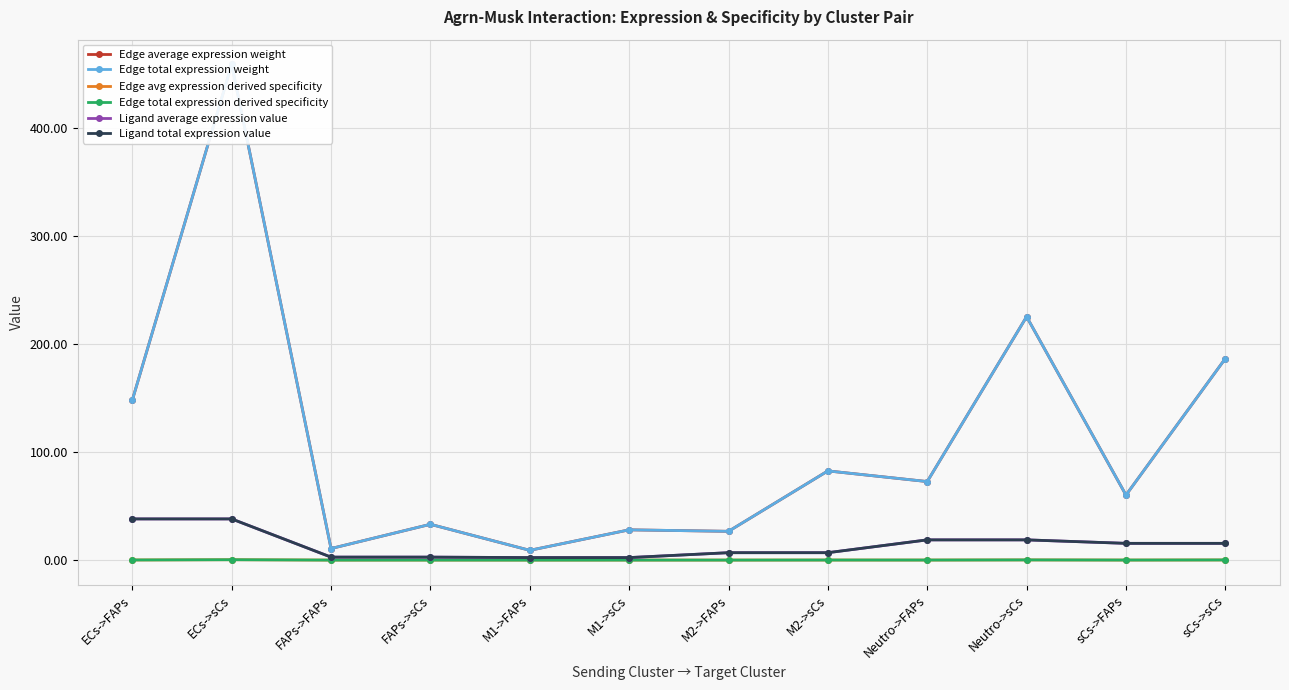

Reading left to right, transcribe all the data shown in this chart.

Edge average expression weight: 148.0	458.6	10.7	33.1	9.0	28.0	26.6	82.5	72.7	225.2	60.2	186.5
Edge total expression weight: 148.0	458.6	10.7	33.1	9.0	28.0	26.6	82.5	72.7	225.2	60.2	186.5
Edge avg expression derived specificity: 0.1	0.3	0.0	0.0	0.0	0.0	0.0	0.1	0.1	0.2	0.0	0.1
Edge total expression derived specificity: 0.1	0.3	0.0	0.0	0.0	0.0	0.0	0.1	0.1	0.2	0.0	0.1
Ligand average expression value: 38.1	38.1	2.8	2.8	2.3	2.3	6.9	6.9	18.7	18.7	15.5	15.5
Ligand total expression value: 38.1	38.1	2.8	2.8	2.3	2.3	6.9	6.9	18.7	18.7	15.5	15.5